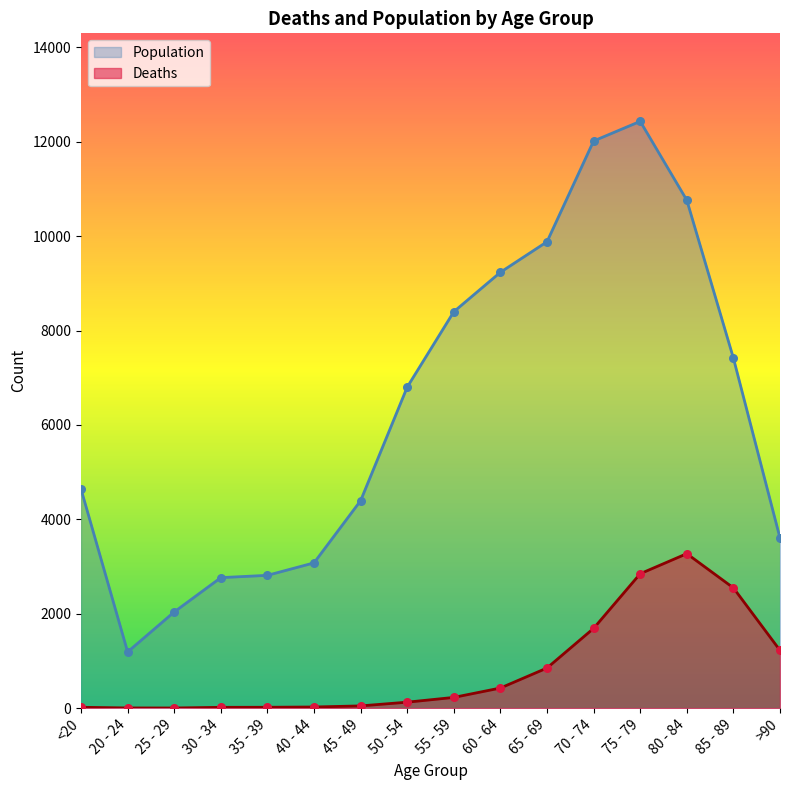

What is the total value across all series at 70 - 74?

13708